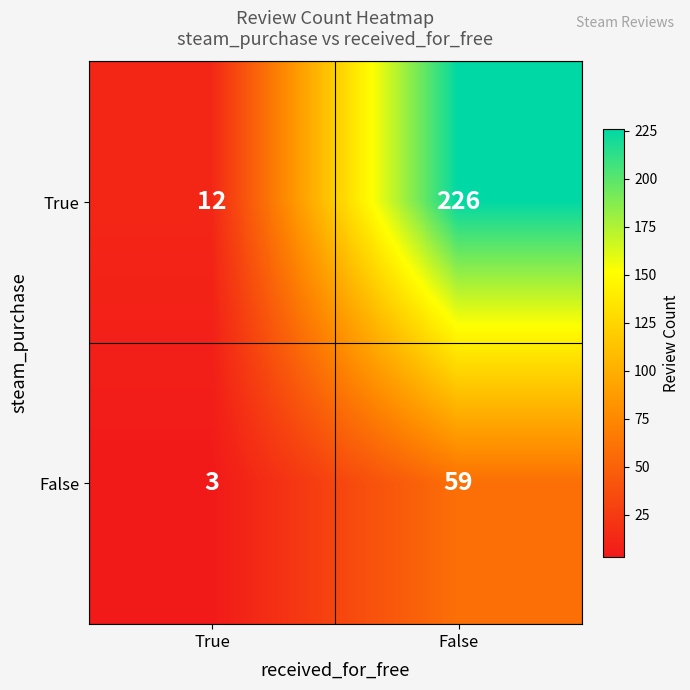

Reading left to right, transcribe all the data shown in this chart.

True: True=12	False=226
False: True=3	False=59